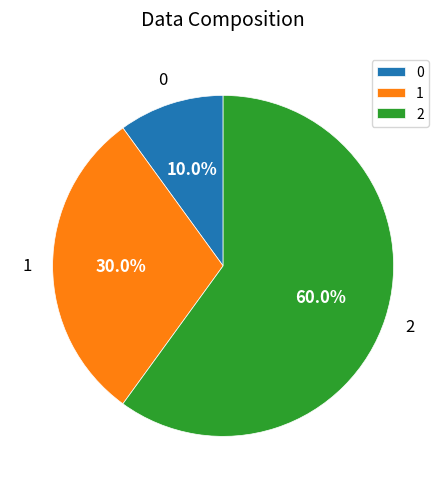

Which category accounts for the majority?

2